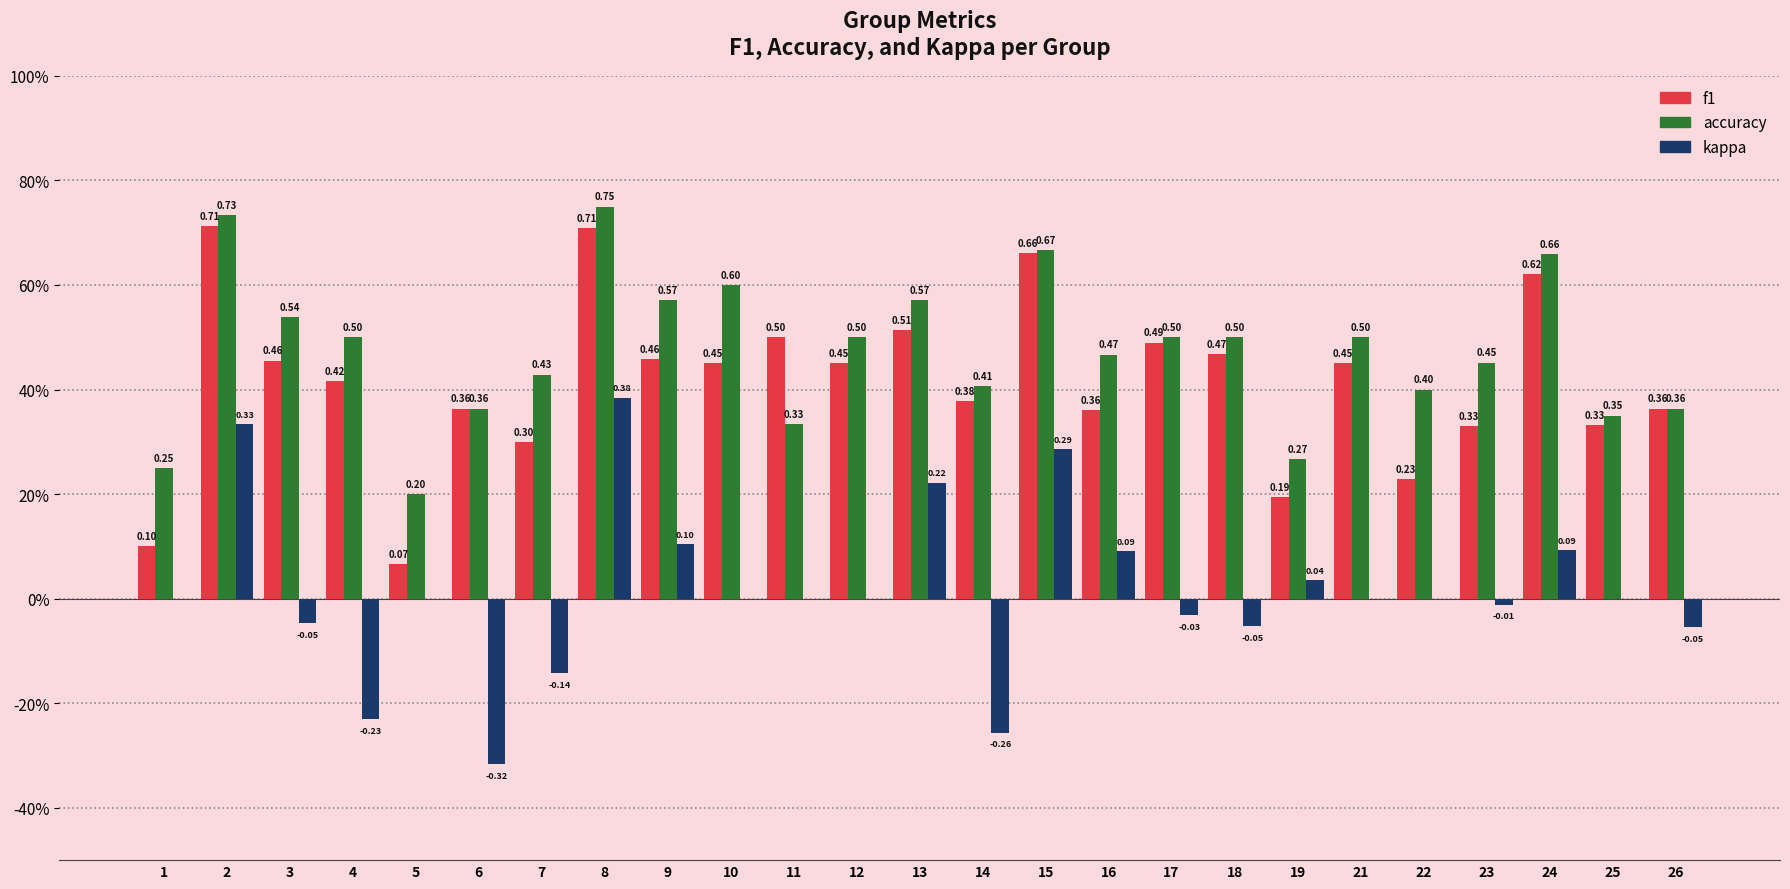

What are all the series names shown in the legend?

f1, accuracy, kappa